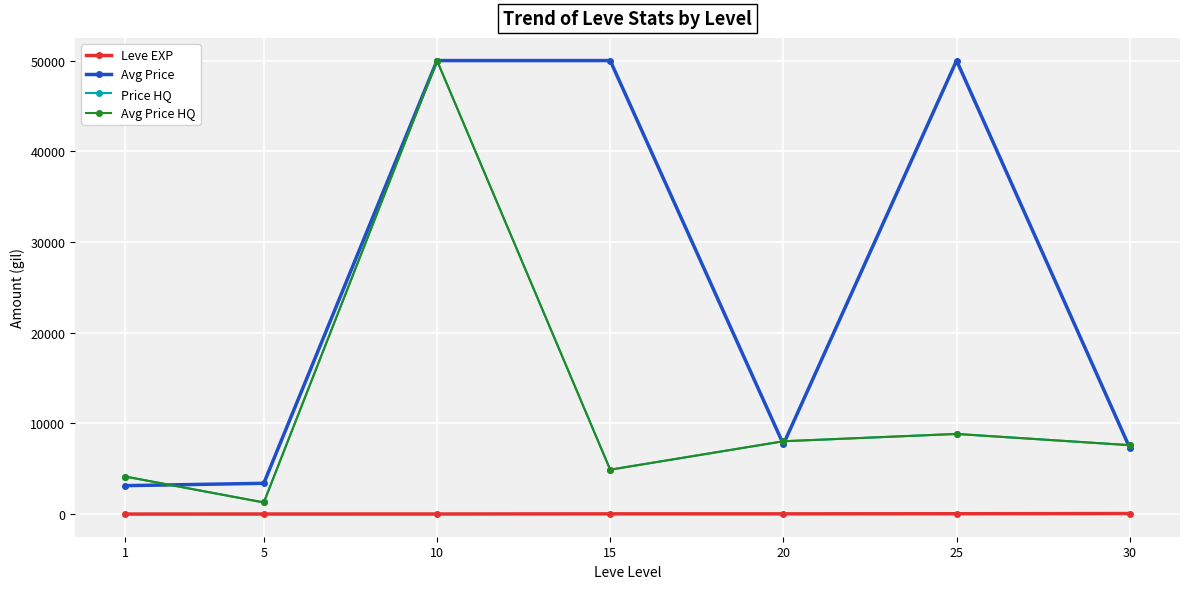

At which category does Avg Price HQ reach its first local valley?

5